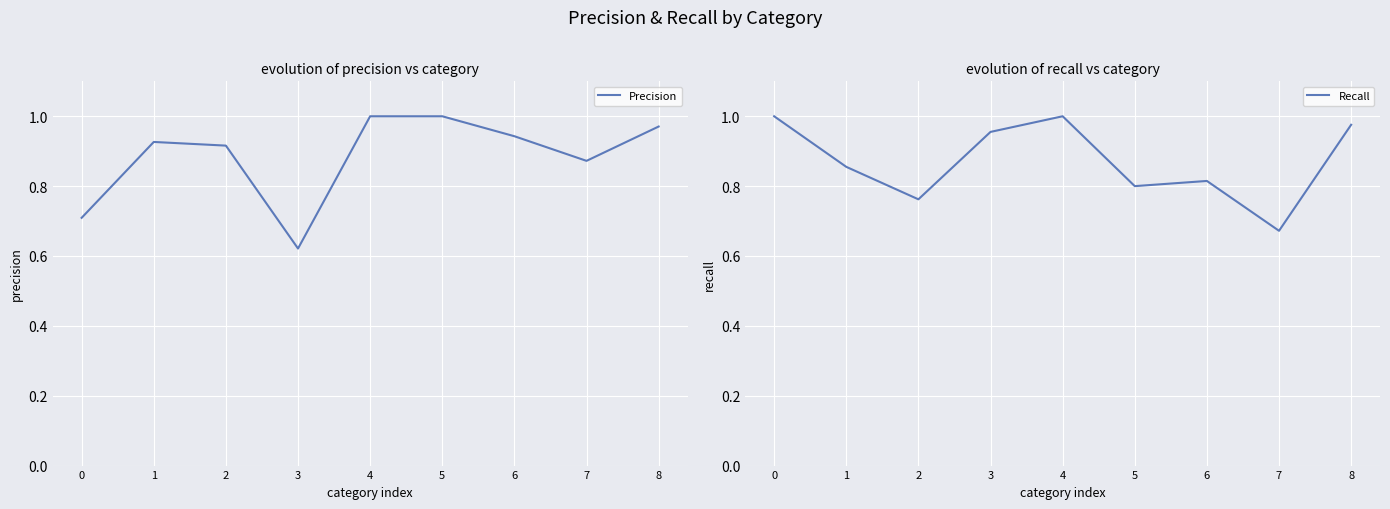

What is the value of the Precision point at the 3rd from the left?

0.9